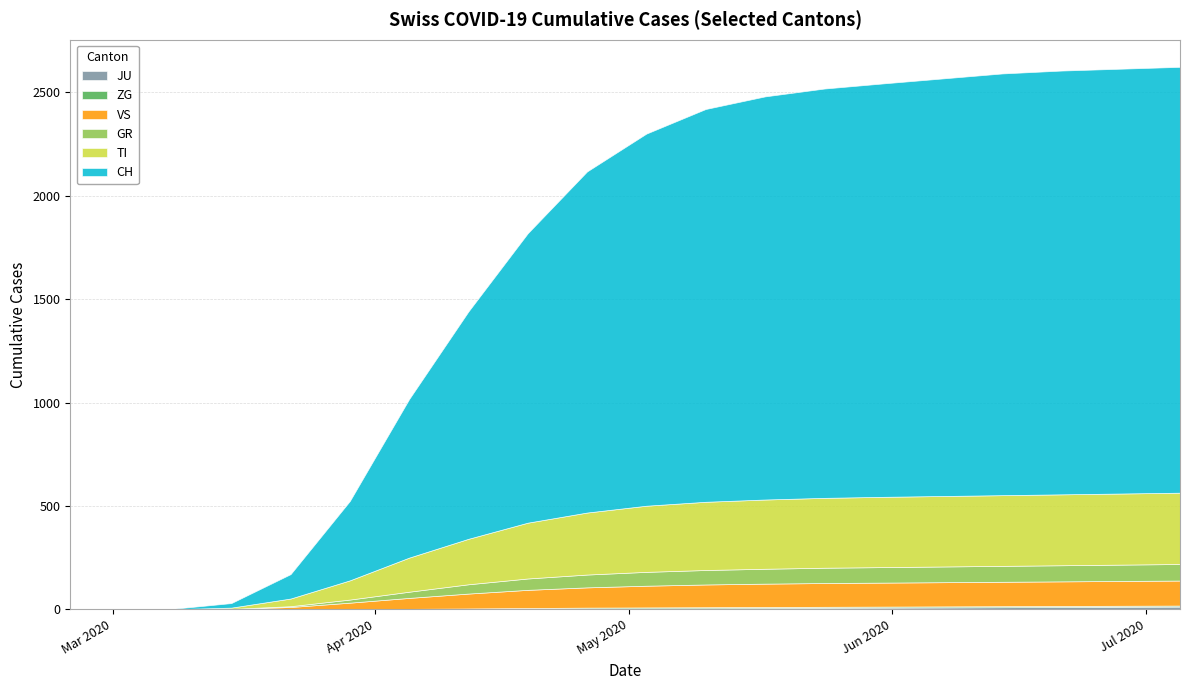

What is the maximum value shown in the chart?

2060